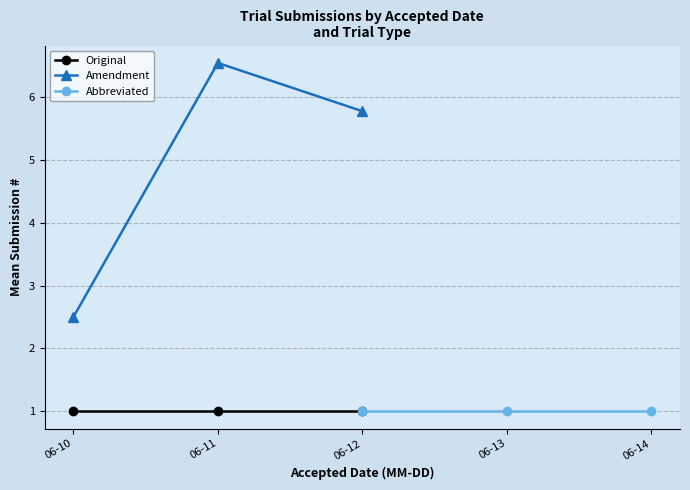

What are all the series names shown in the legend?

Original, Amendment, Abbreviated